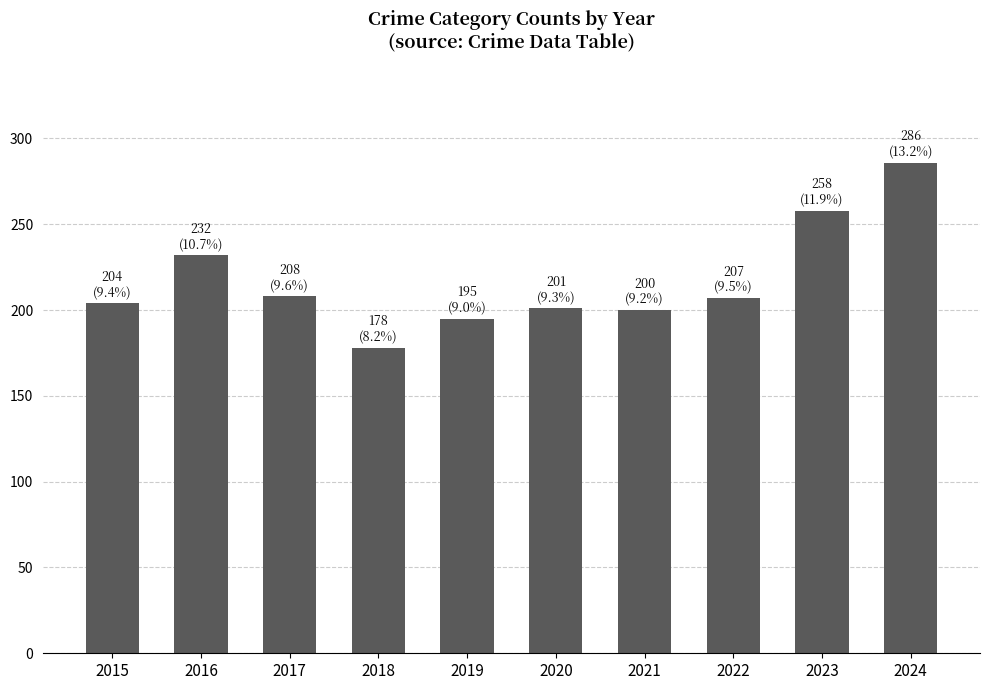

How many data points does each series have?

10